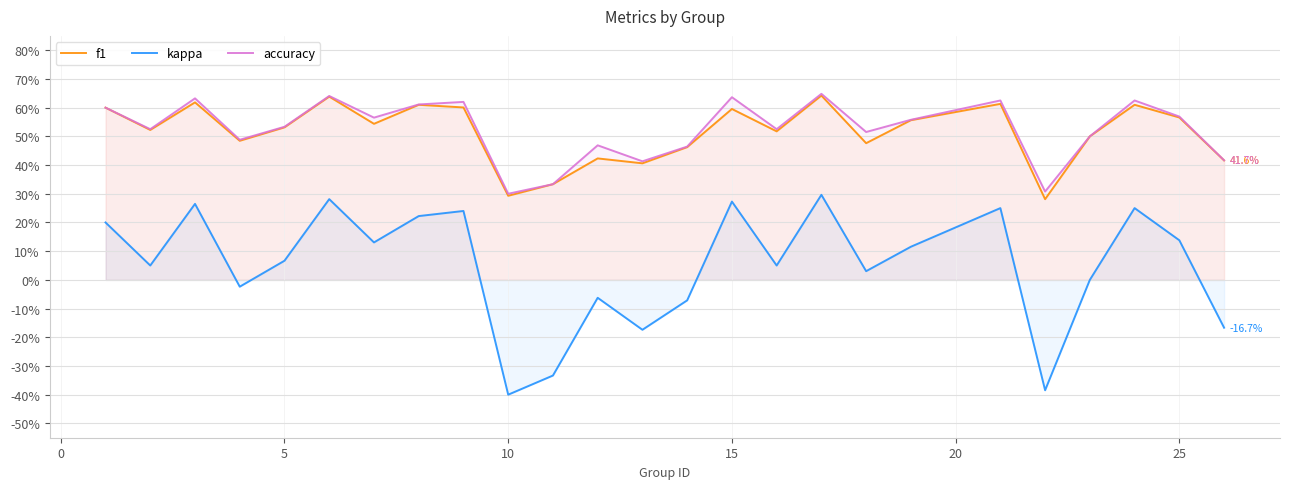

Count the number of categories in the chart.

25